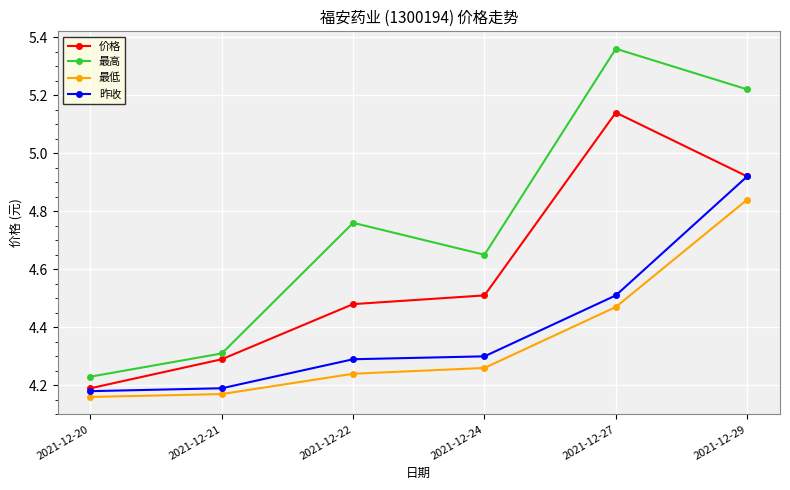

How many categories are shown in the chart?

6